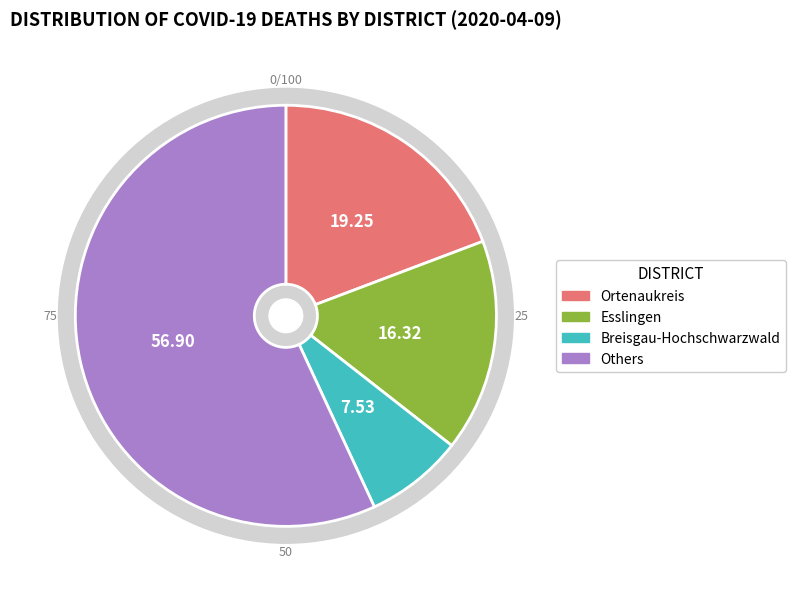

Does Göppingen represent more than half of the total?

No